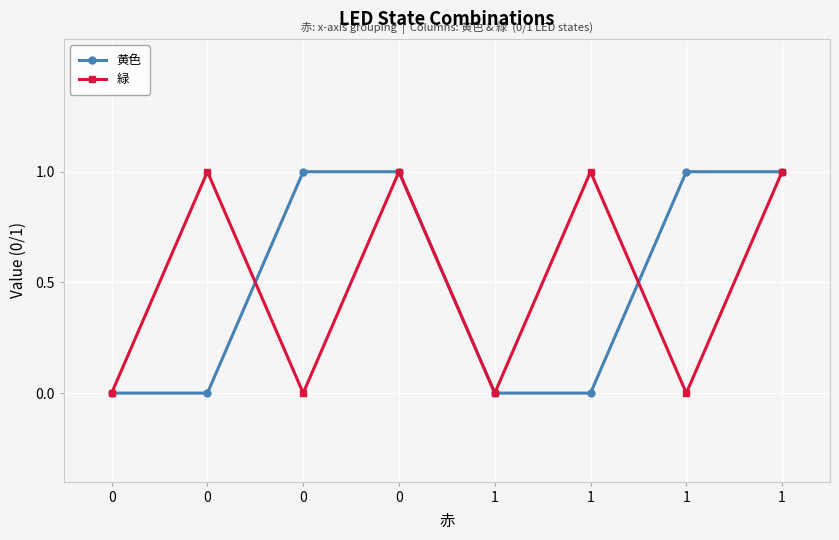

Reading left to right, transcribe all the data shown in this chart.

黄色: 0	0	1	1	0	0	1	1
緑: 0	1	0	1	0	1	0	1